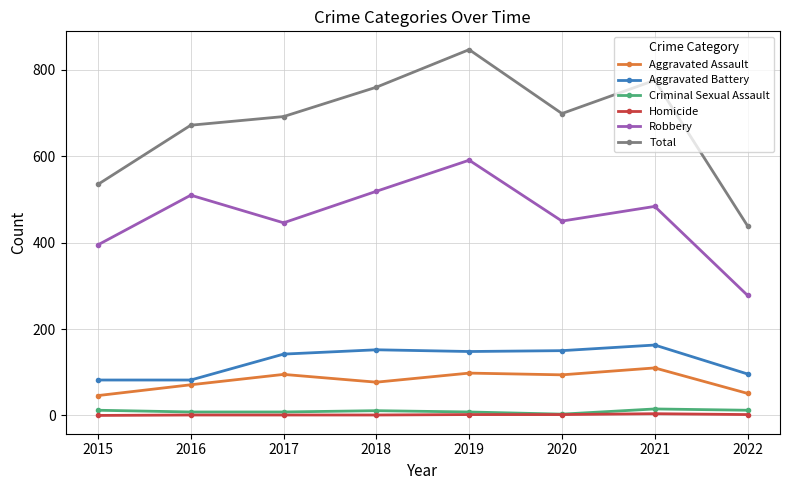

What is the spread (max minus min) of values at 2019?

845